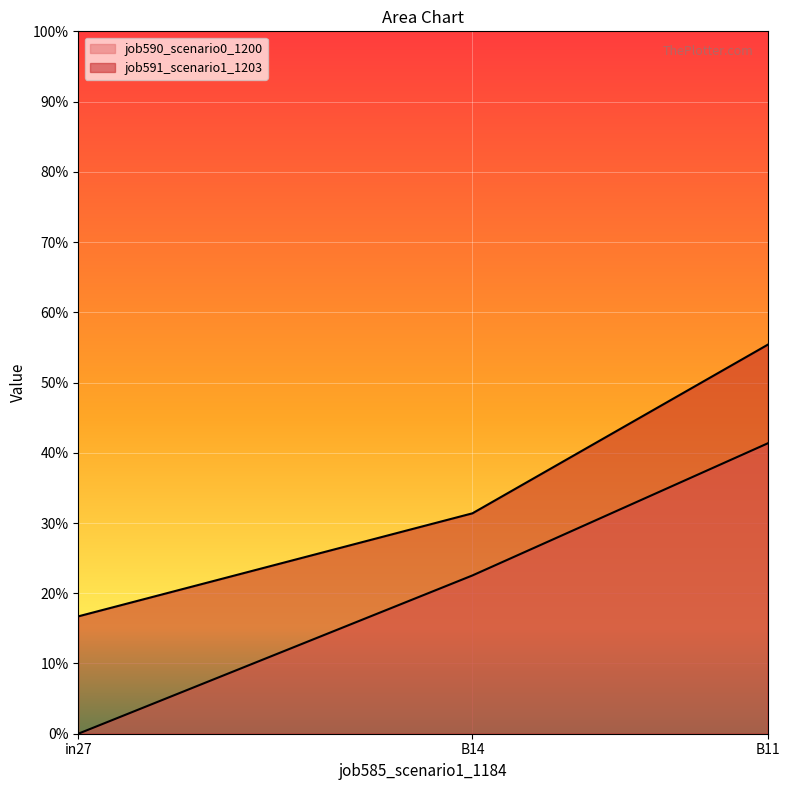

What position from the right is B14?

2